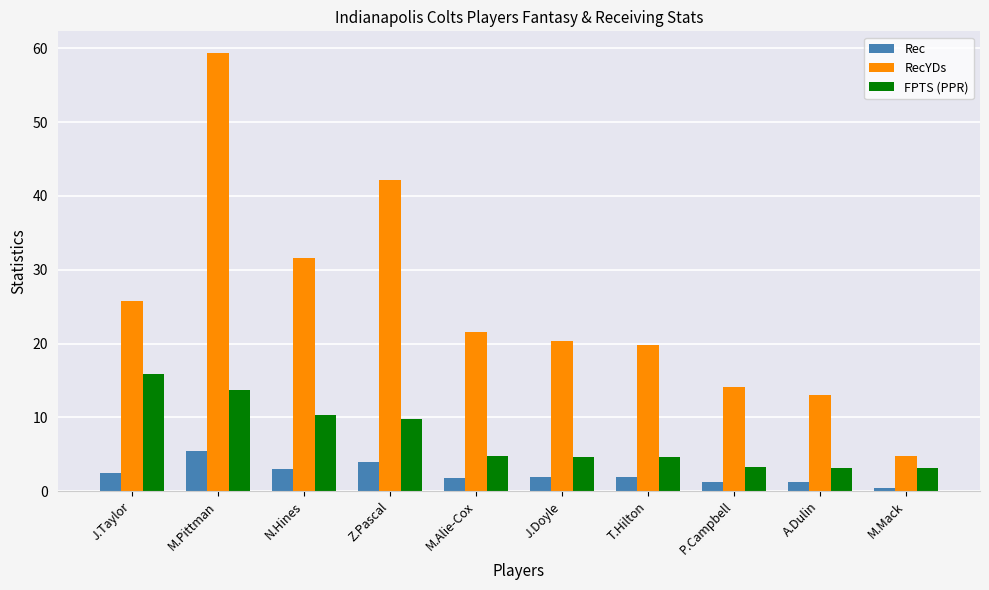

What is the difference between the RecYDs values at P.Campbell and M.Mack?

9.3